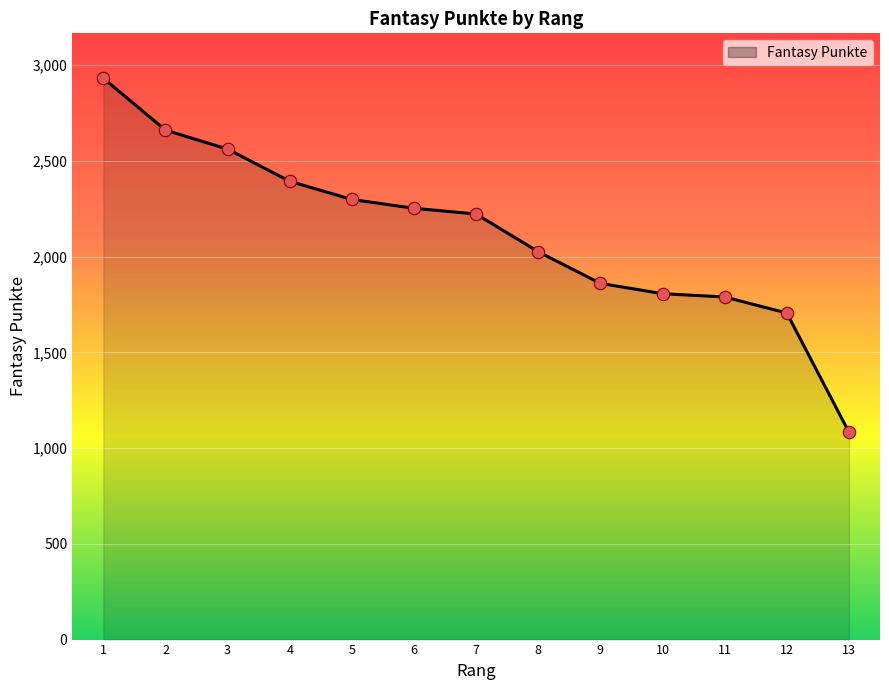

What is the change in value from 1 to 6?

-679